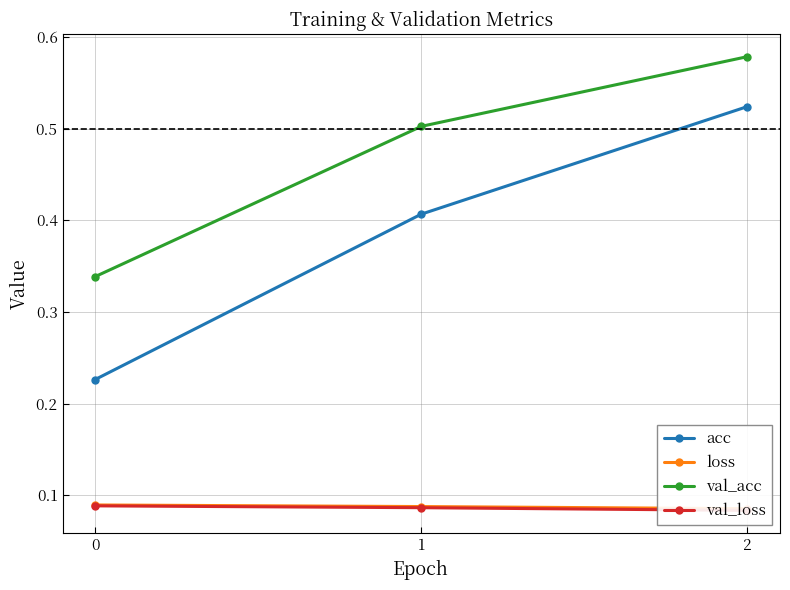

What is the value of the val_loss point at the 3rd from the left?

0.1